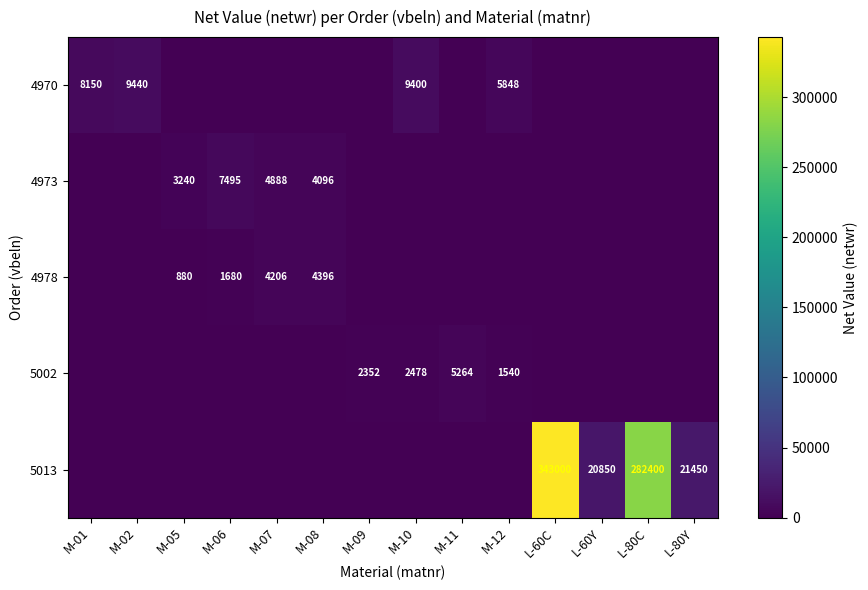

At which category is the sum across all series the highest?

L-60C